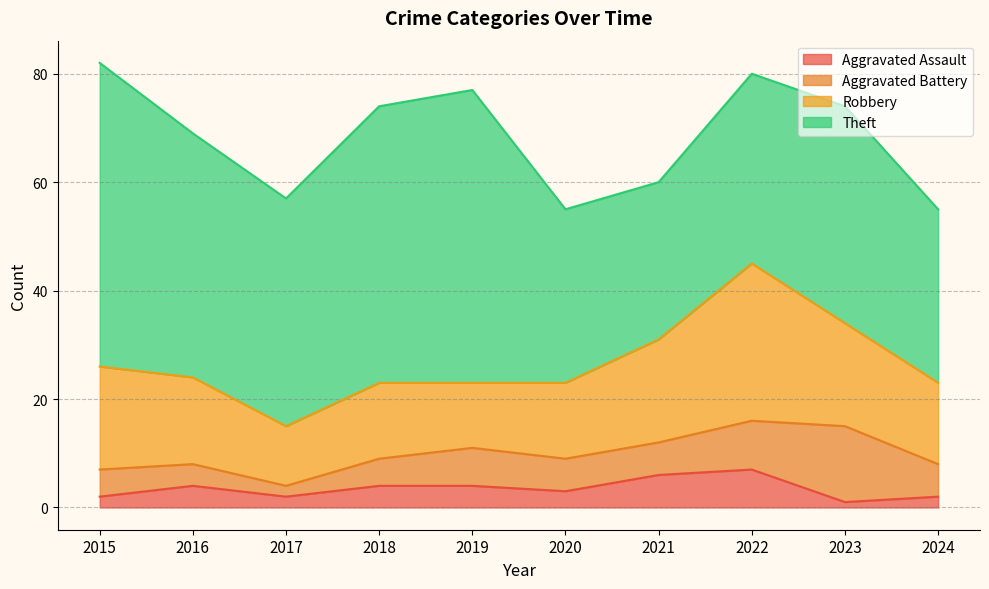

How many lines are shown in the chart?

4